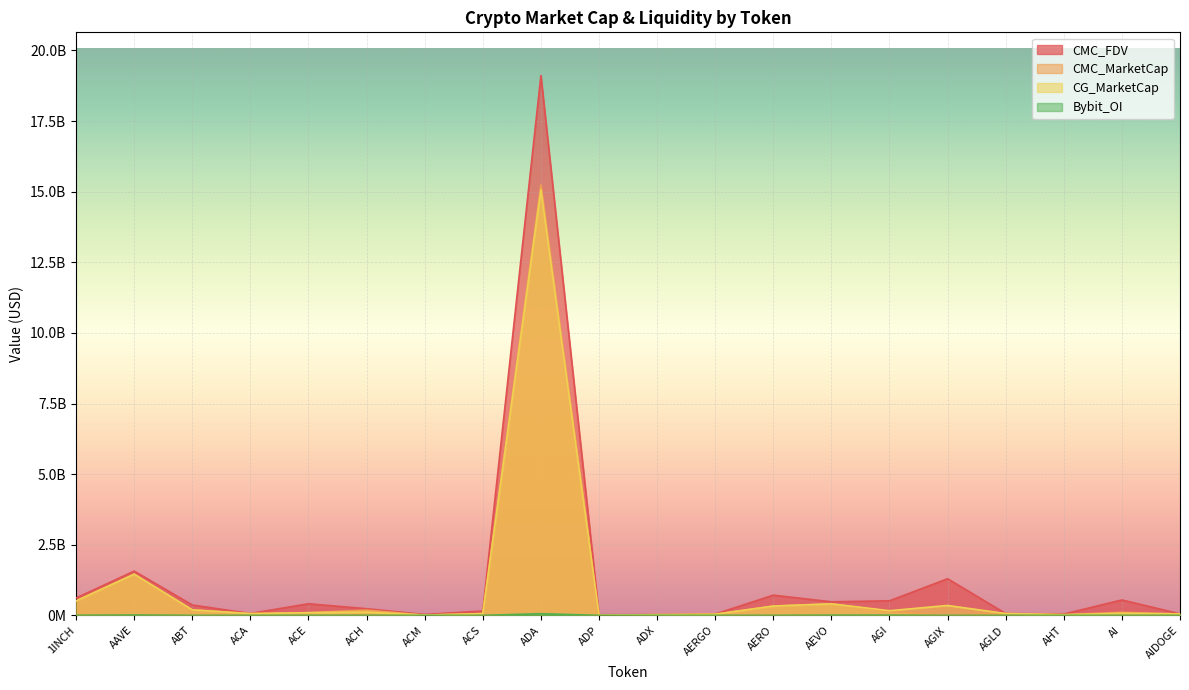

At which label does CMC_FDV reach its peak?

ADA